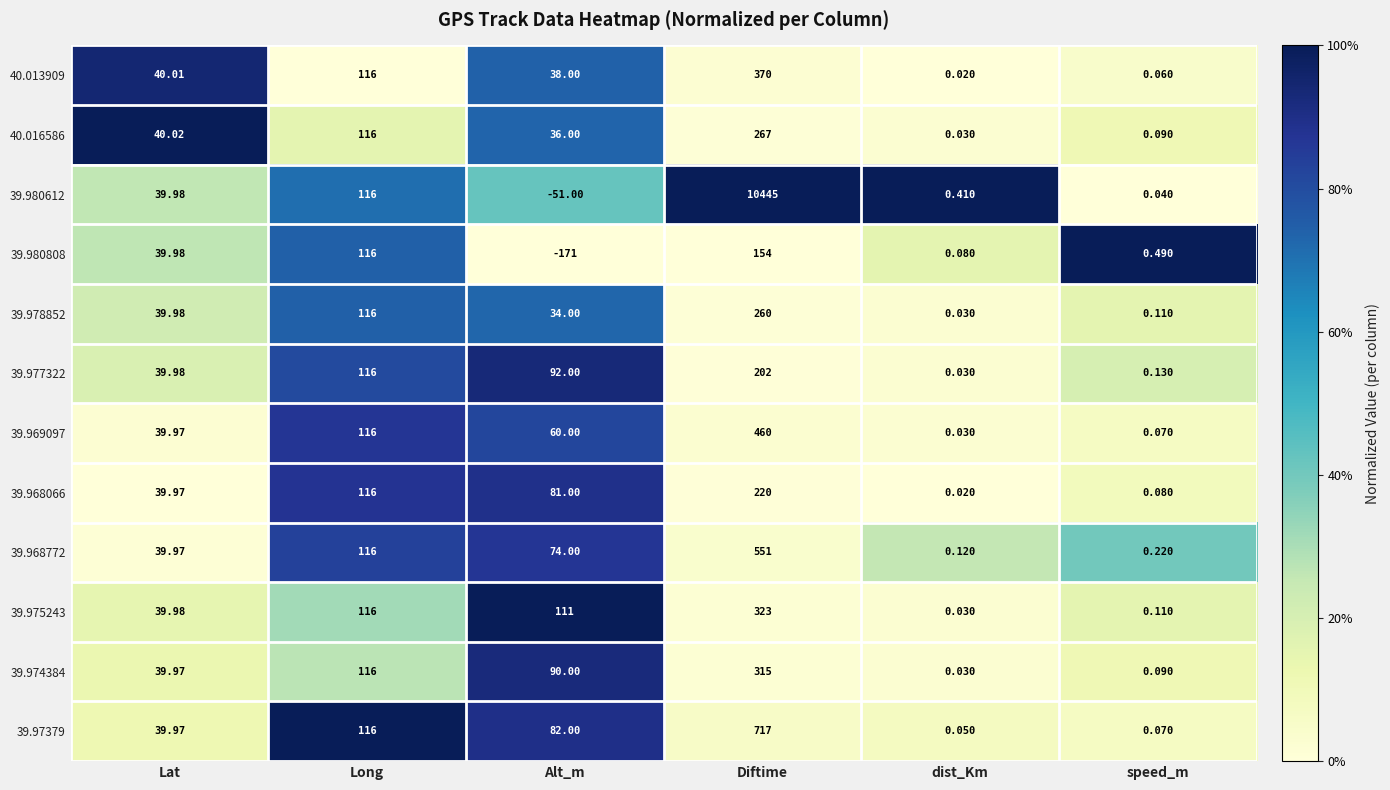

Which series has the largest total across all categories?

39.980612